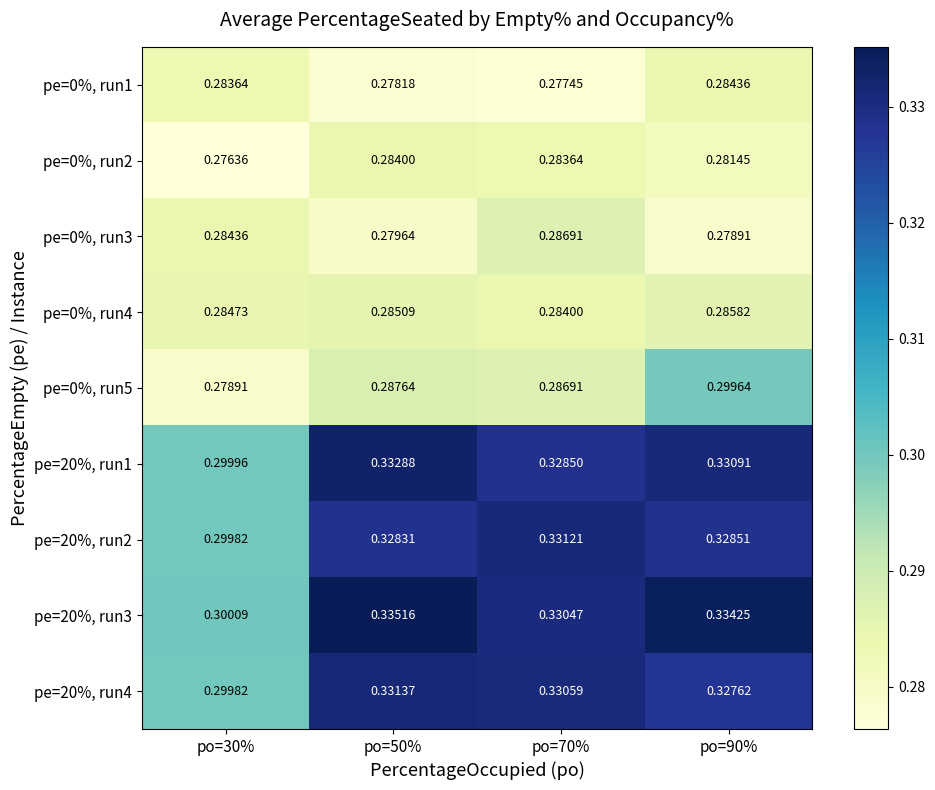

At how many categories does at least one series exceed 0?

4